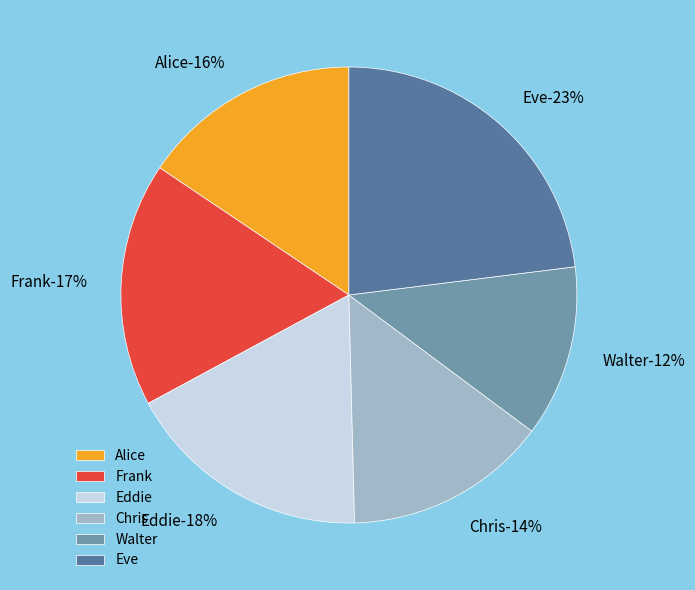

To the nearest percent, what is the combined percentage of Alice and Chris?

30%